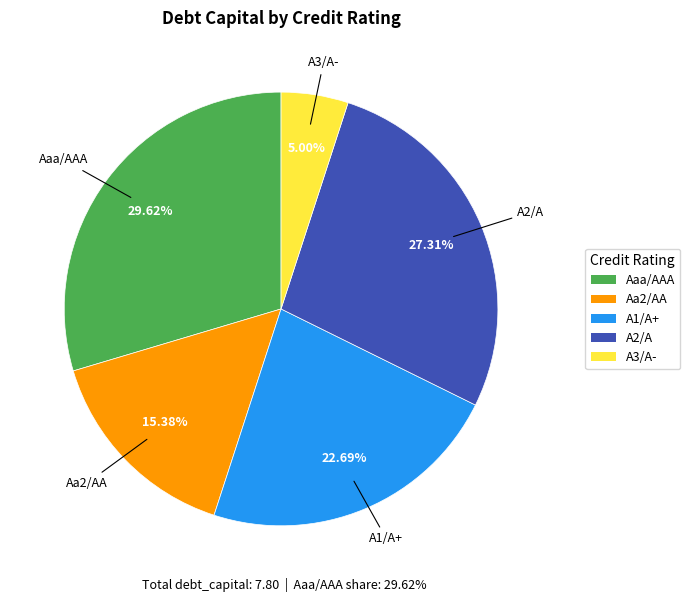

Rank the categories by value from lowest to highest.

A3/A-, Aa2/AA, A1/A+, A2/A, Aaa/AAA